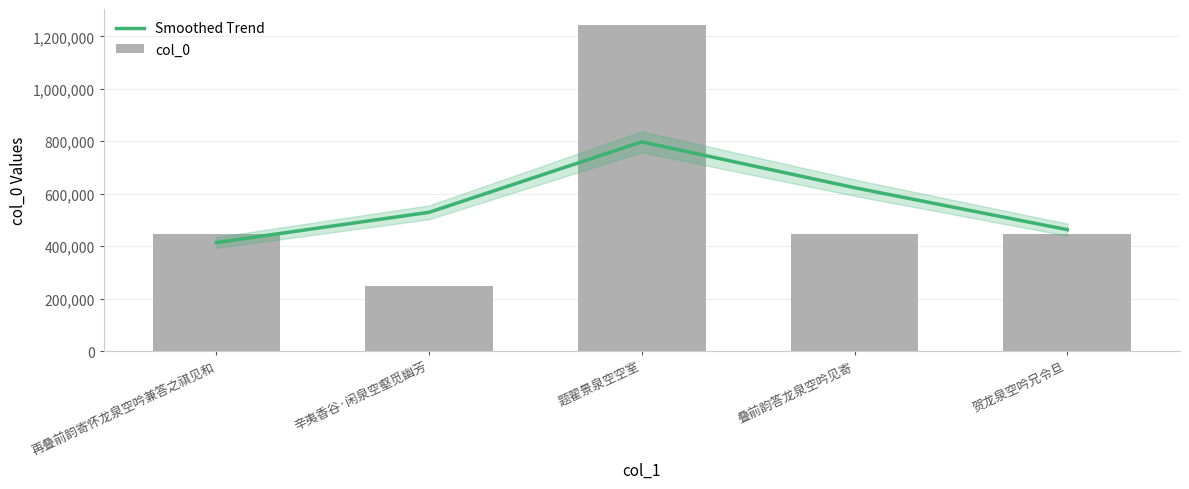

The value of Smoothed Trend at 贺龙泉空吟兄令旦 is 314439. True or false?

False